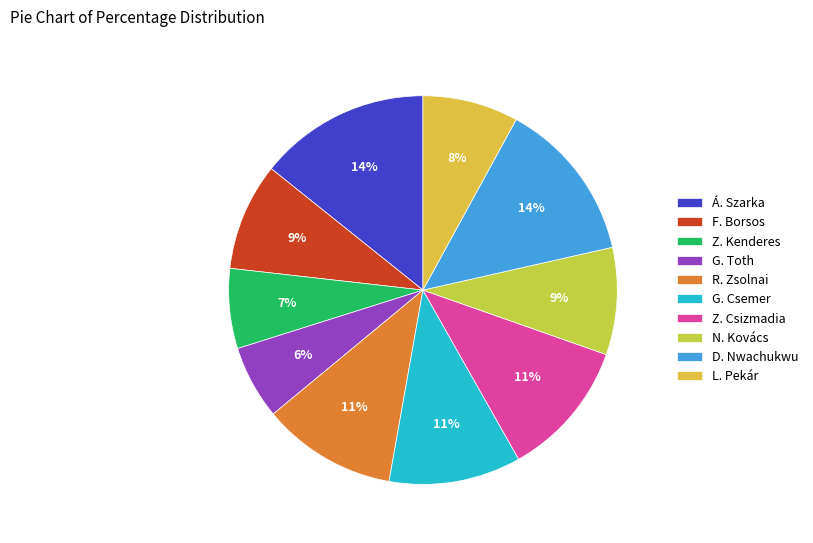

What percentage do R. Zsolnai and G. Toth together represent?

17.3%